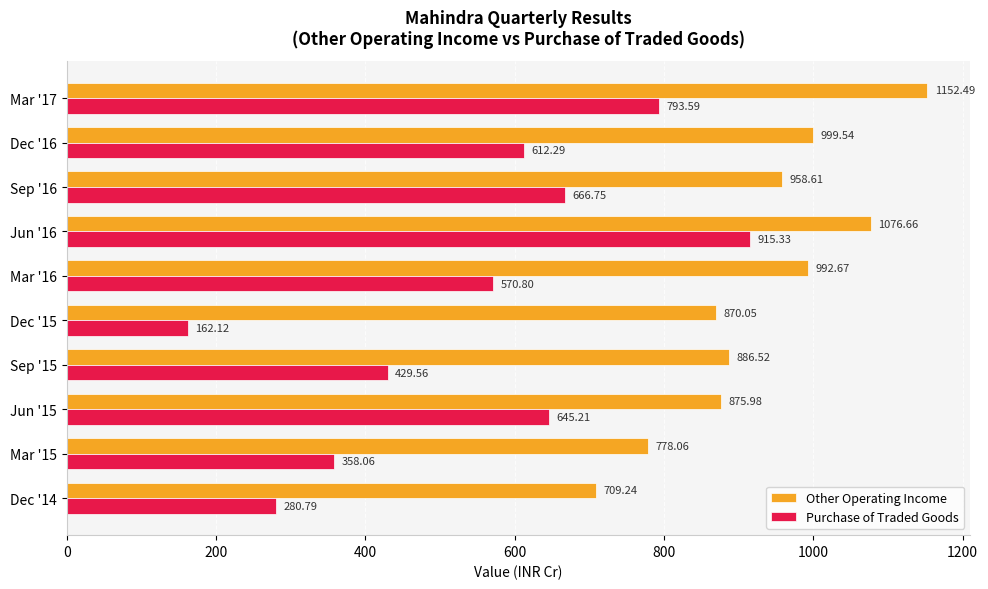

What is the difference between the maximum and second lowest values in the Purchase of Traded Goods series?

634.5